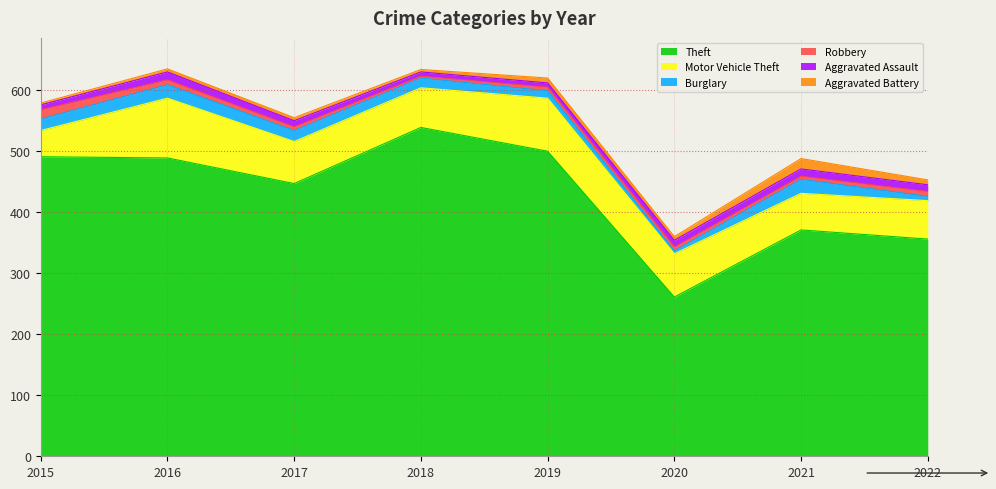

What is the spread (max minus min) of values at 2019?

494